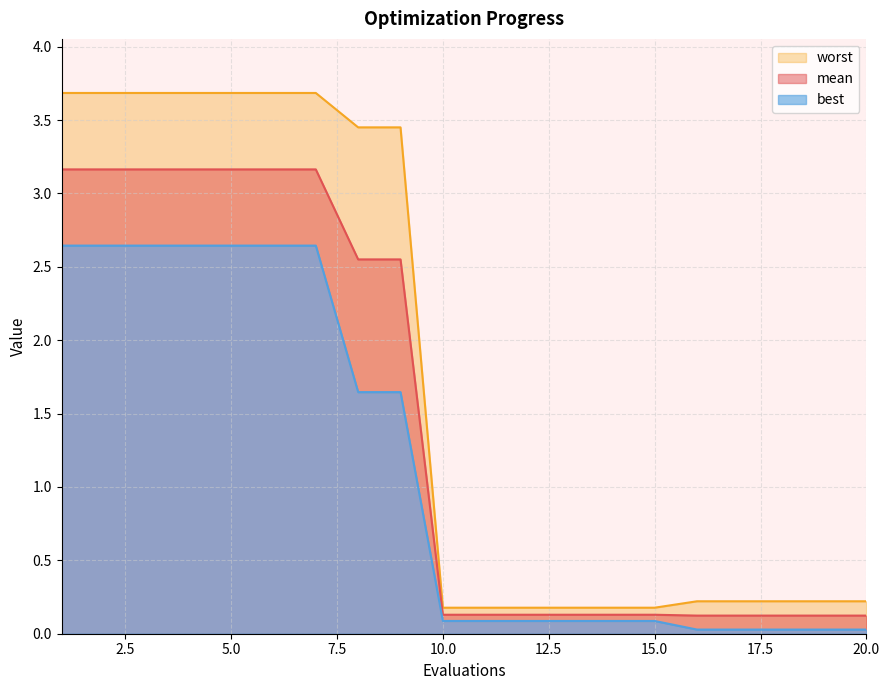

How many data points does each series have?

20